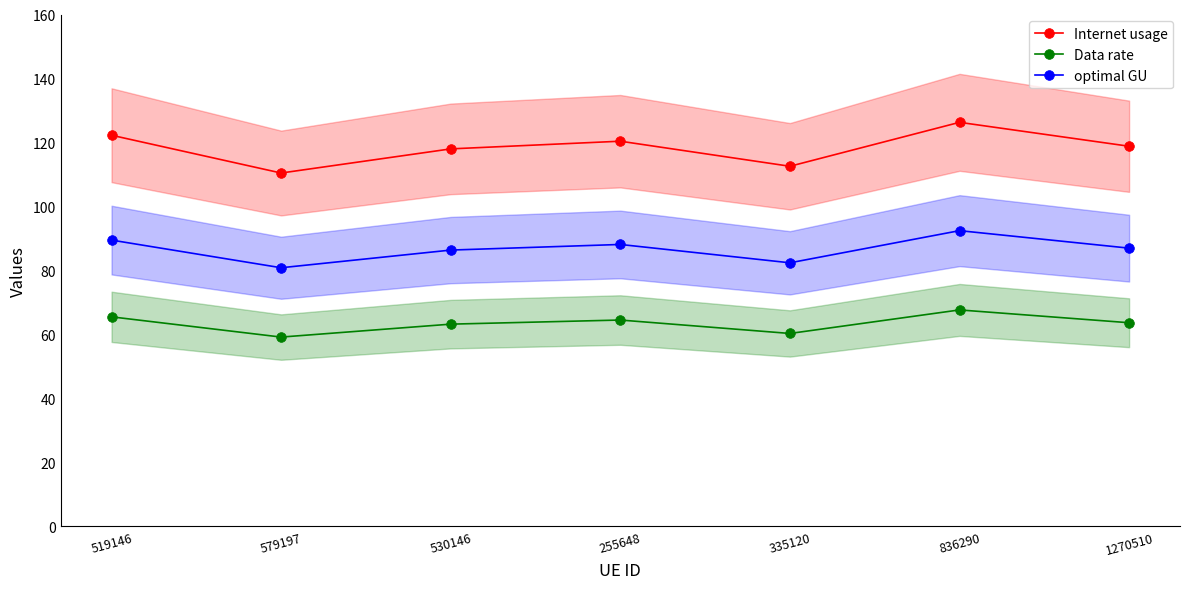

Which series has the largest total across all categories?

Internet usage